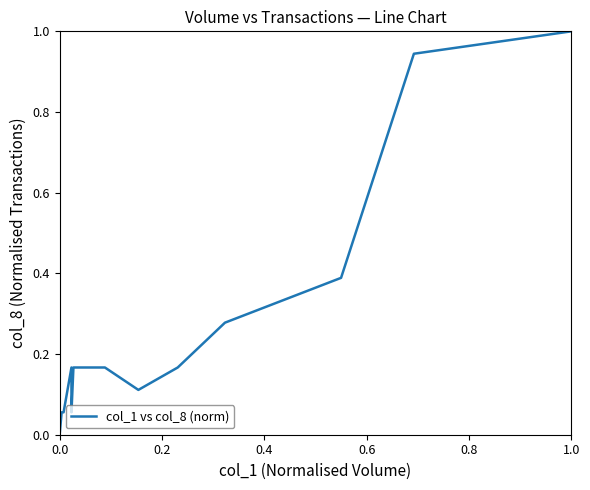

Reading left to right, transcribe all the data shown in this chart.

0.0	0.0	0.0	0.0	0.0	0.0	0.0	0.1	0.1	0.2	0.1	0.1	0.2	0.2	0.1	0.2	0.3	0.4	0.9	1.0